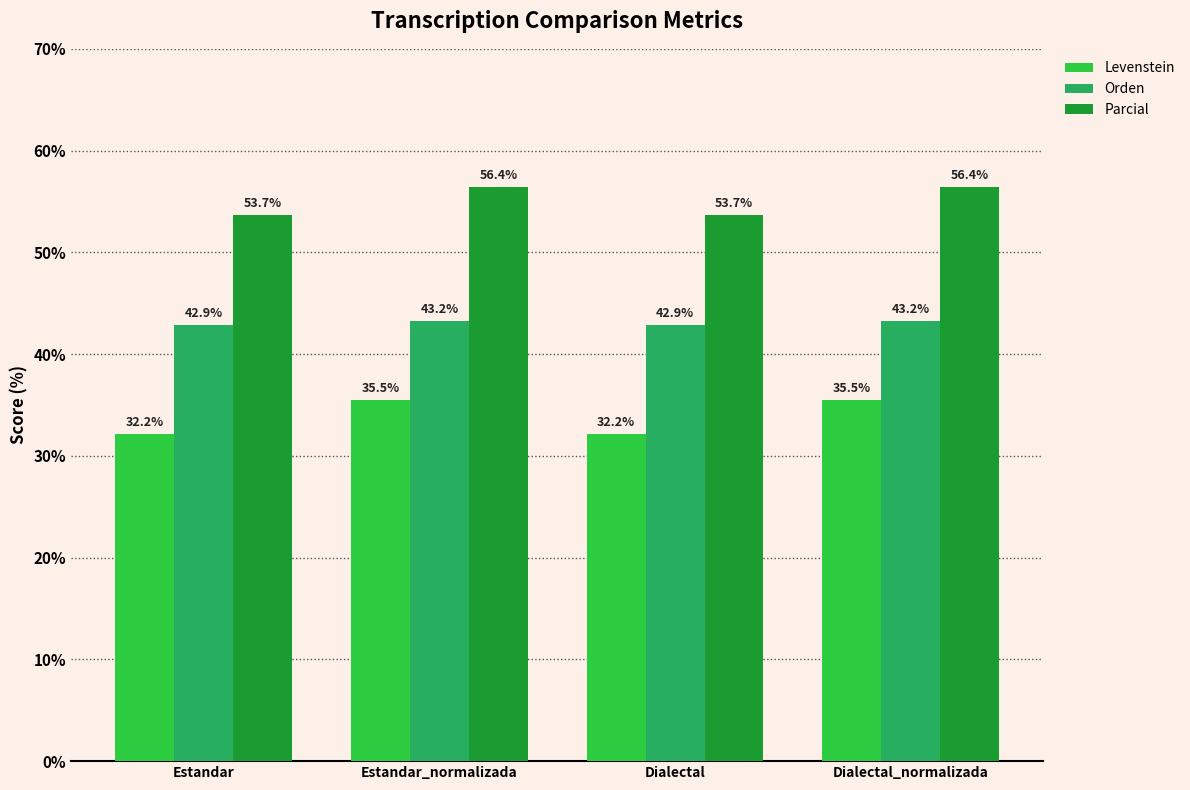

How many values in the Orden series exceed 43?

2